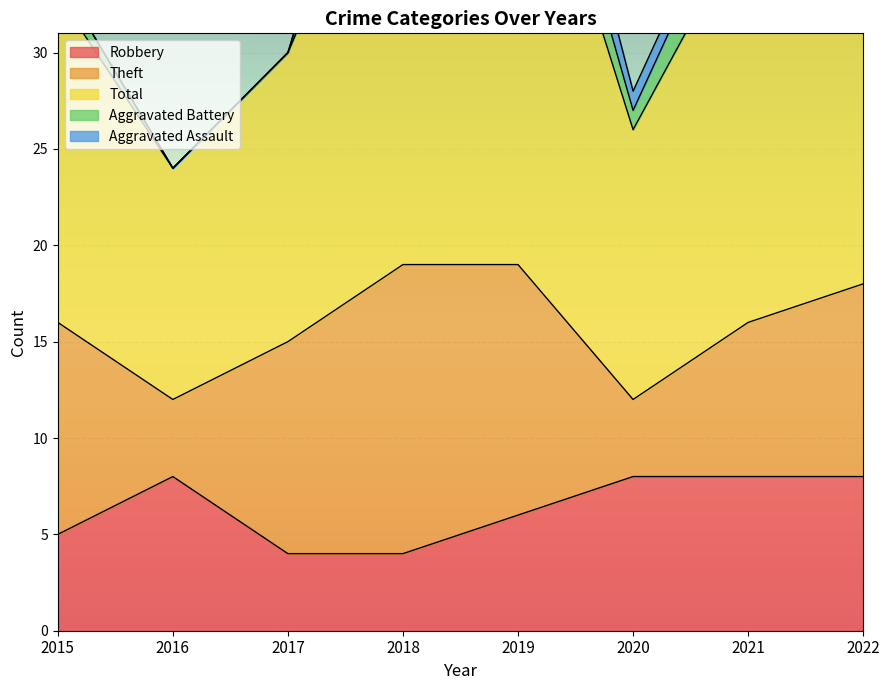

Read the Total value at 2017, to the nearest 10.

20